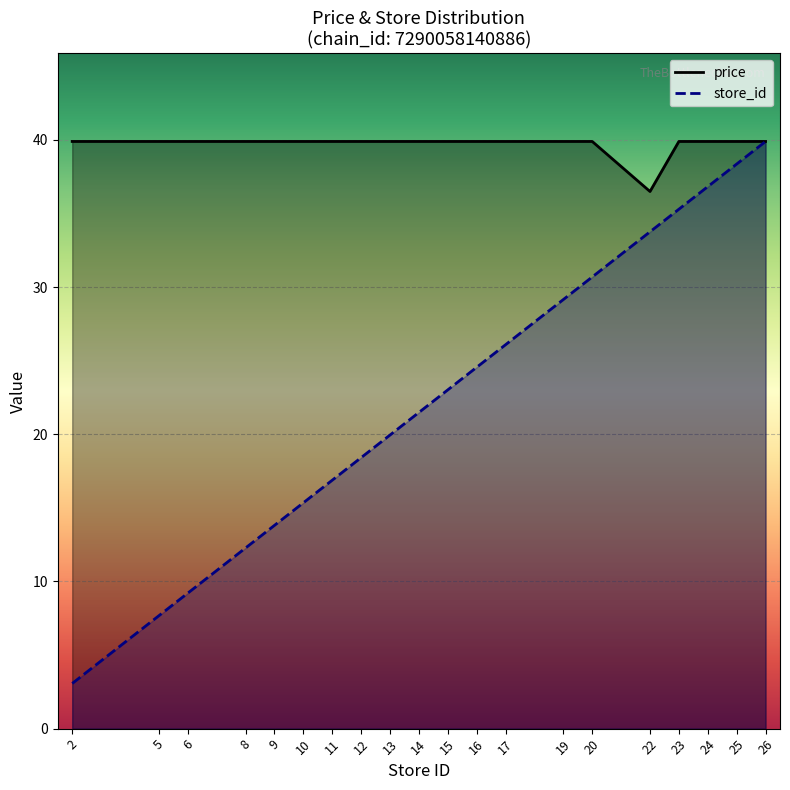

Where does the price series first go above 39?

2